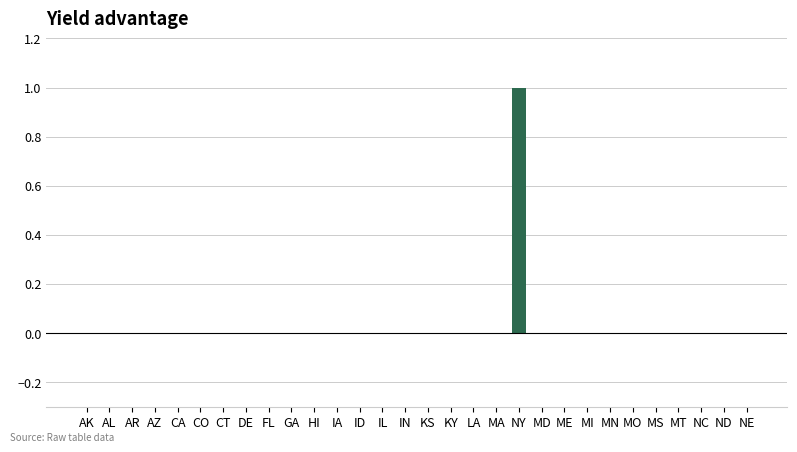

How many categories are shown in the chart?

30